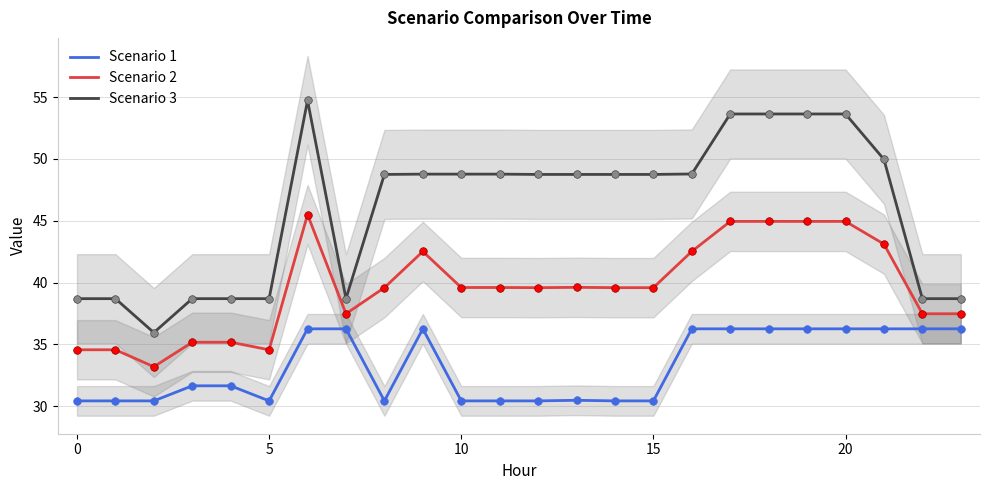

At how many categories does at least one series exceed 52?

5